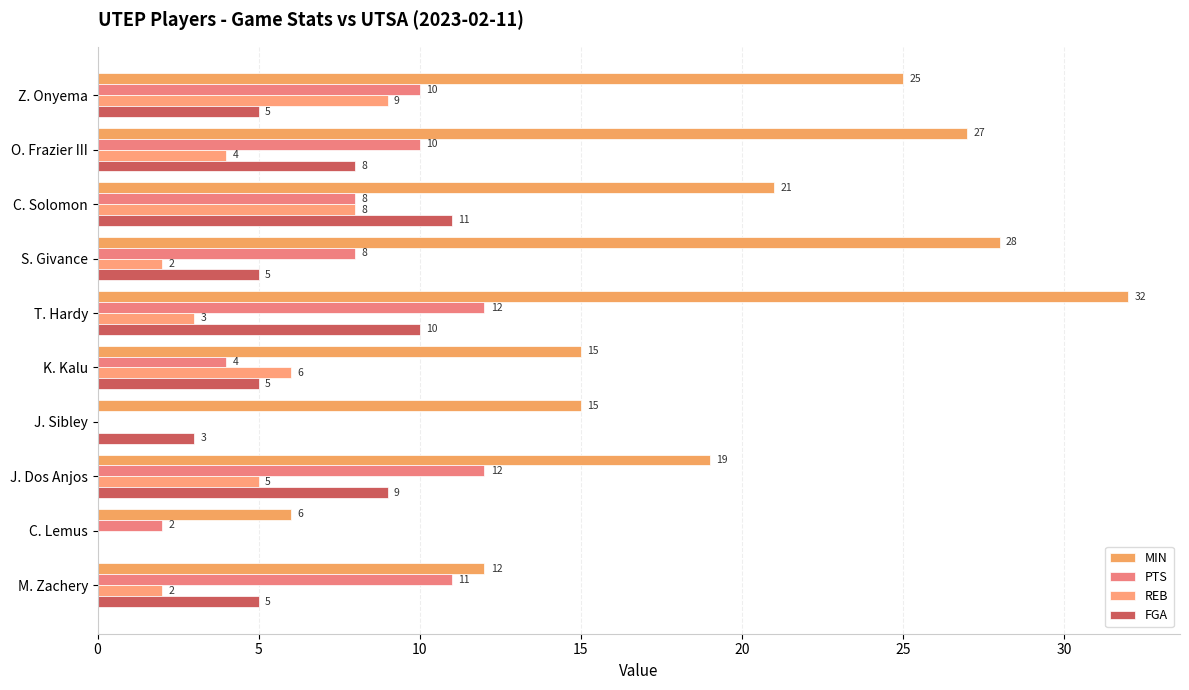

At which category does the chart reach its peak across all series?

T. Hardy